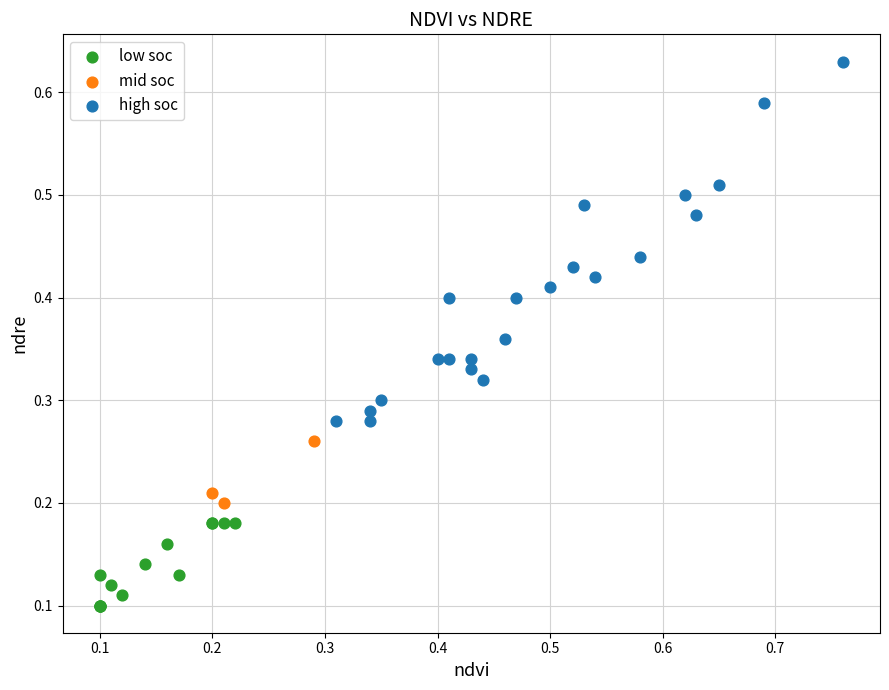

Which series contains the highest Y value?

high soc